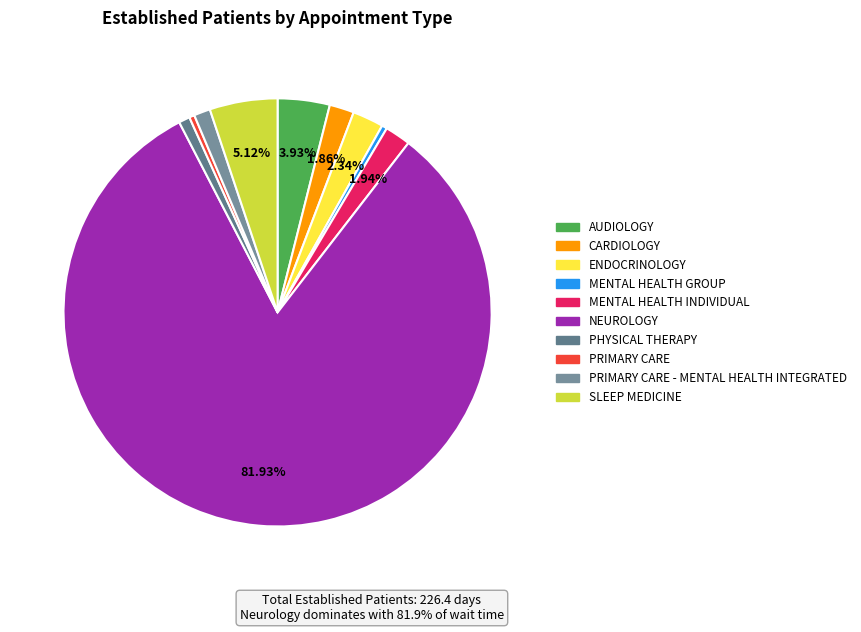

How many slices are in this pie chart?

10